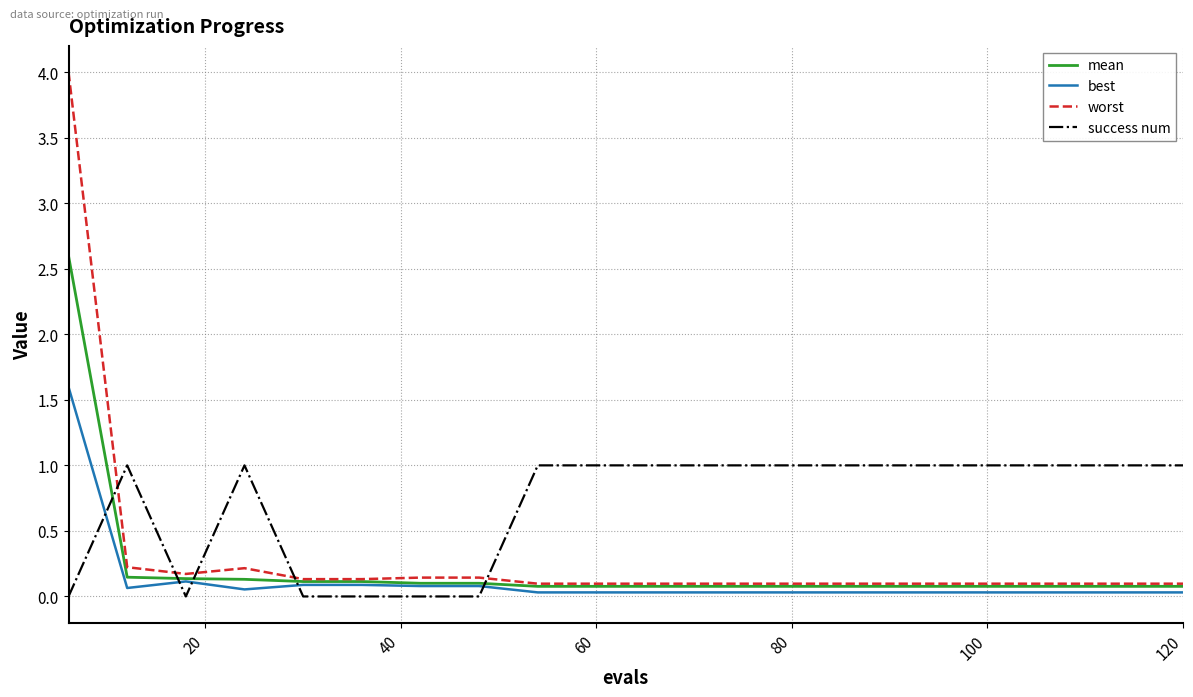

What is the highest value of the success num series?

1.0